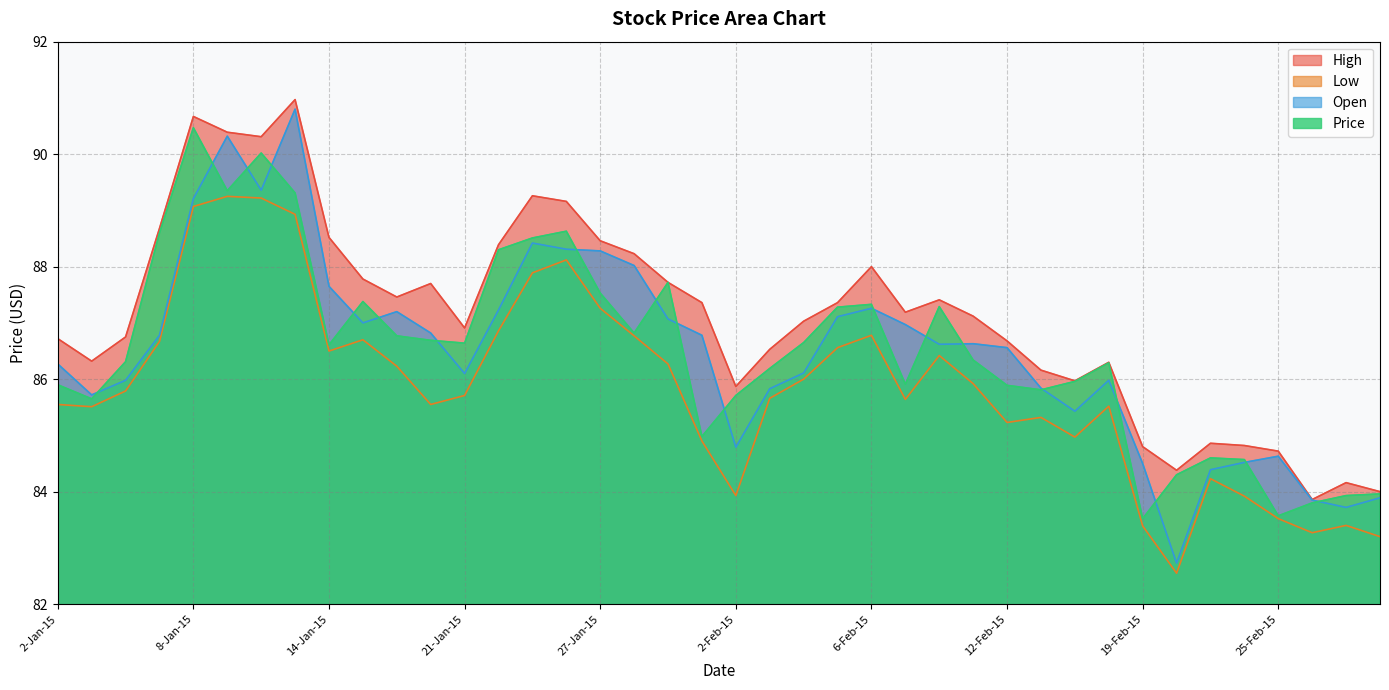

What is the average value of the Low series?

85.9